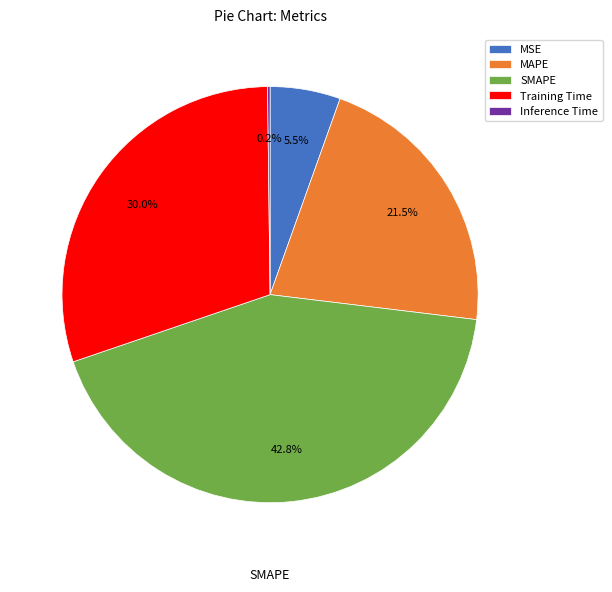

Is there any slice that represents more than half of the pie?

No